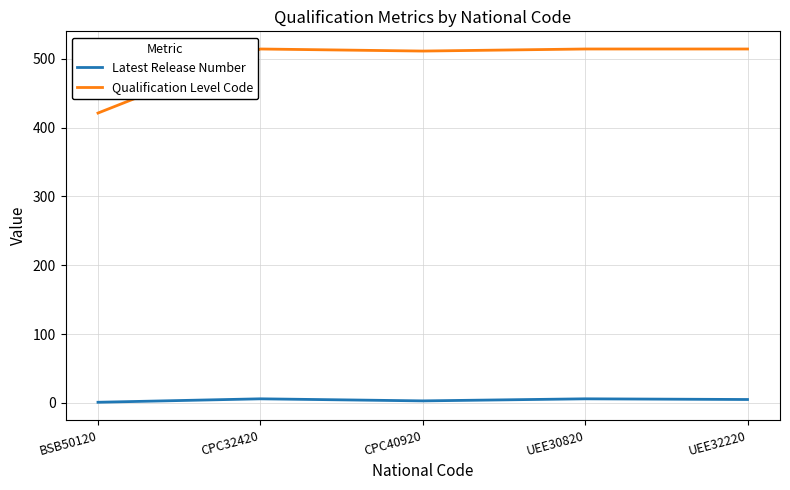

Which series has the largest range (max minus min)?

Qualification Level Code